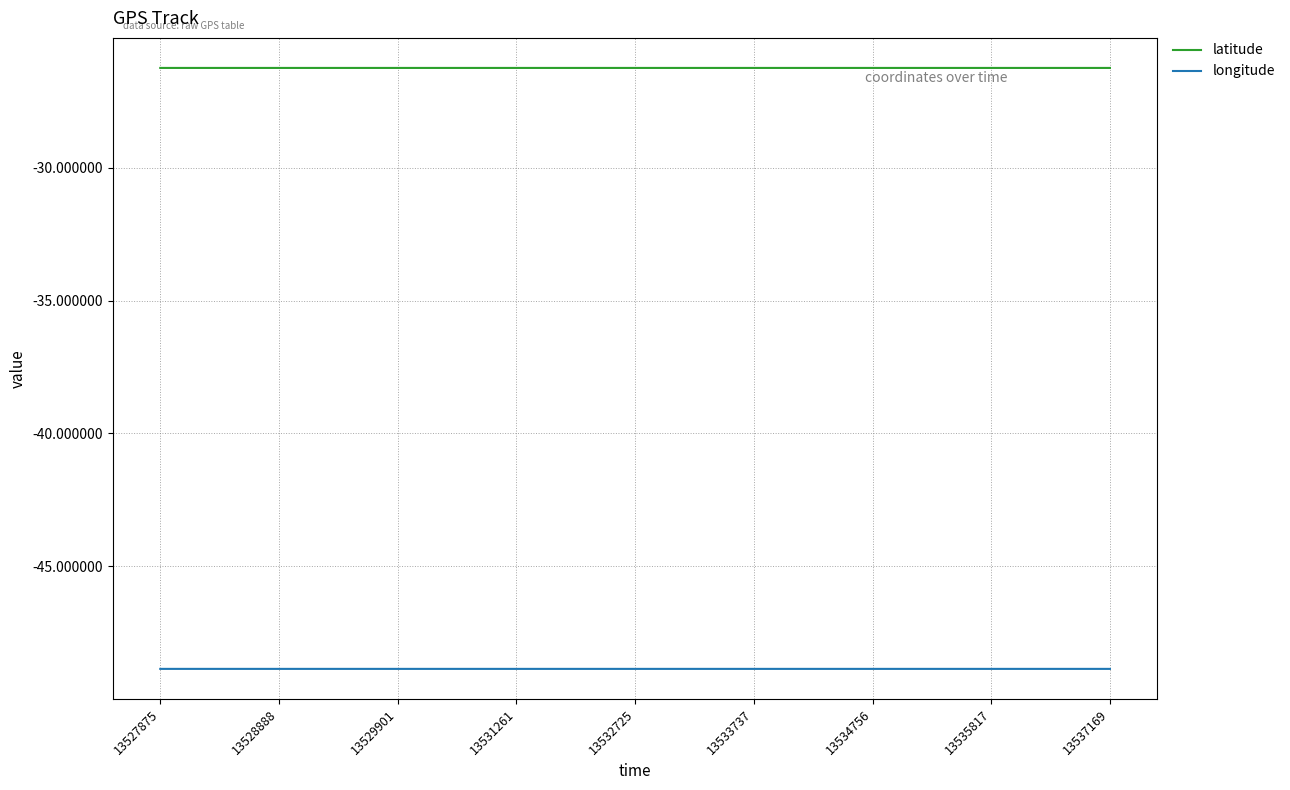

True or false: latitude and longitude cross at least once.

False